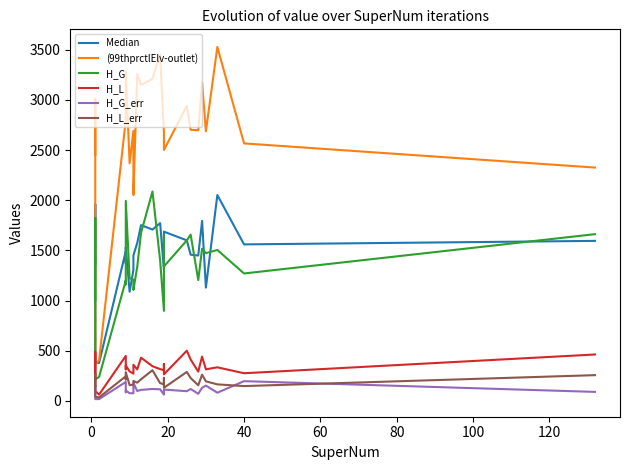

At how many categories does at least one series exceed 2184?

22